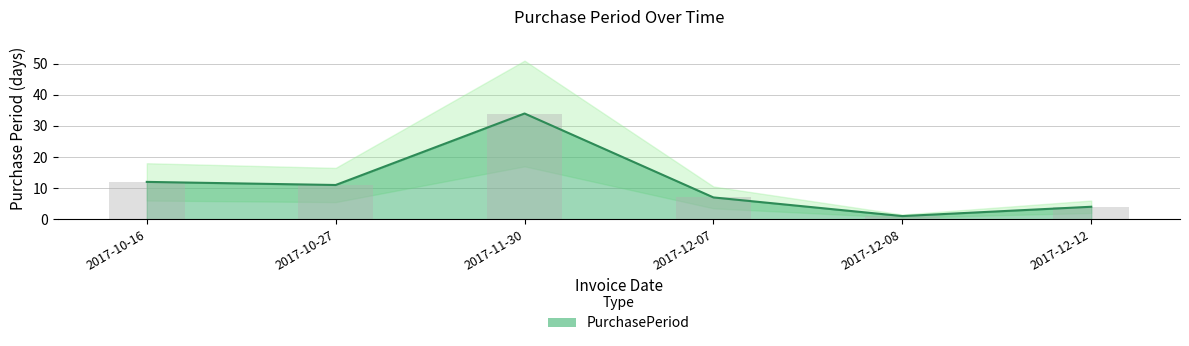

True or false: the data shows 7 at 2017-12-07.

True